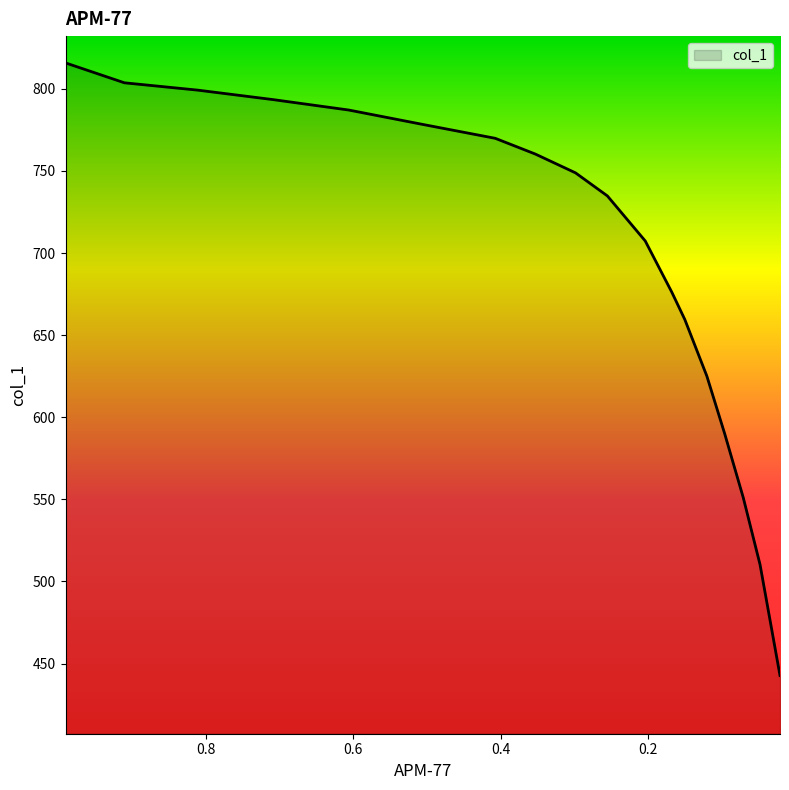

What is the label of the 7th point from the left?

0.4074